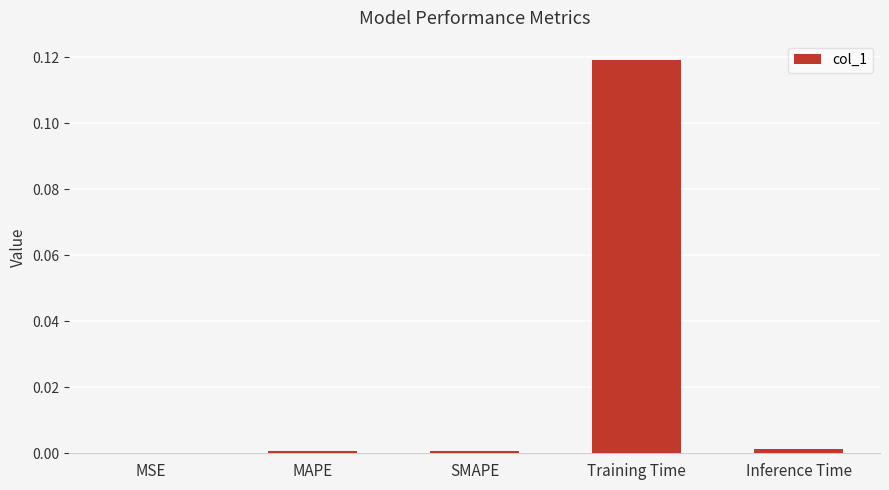

At which category does the chart reach its peak across all series?

Training Time